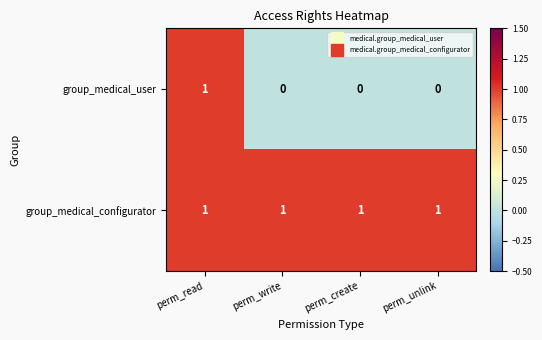

The group_medical_user series shows 1 at perm_write. True or false?

False